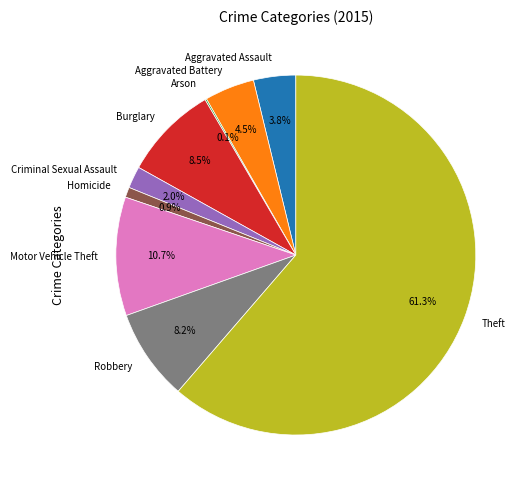

Does Theft represent more than half of the total?

Yes